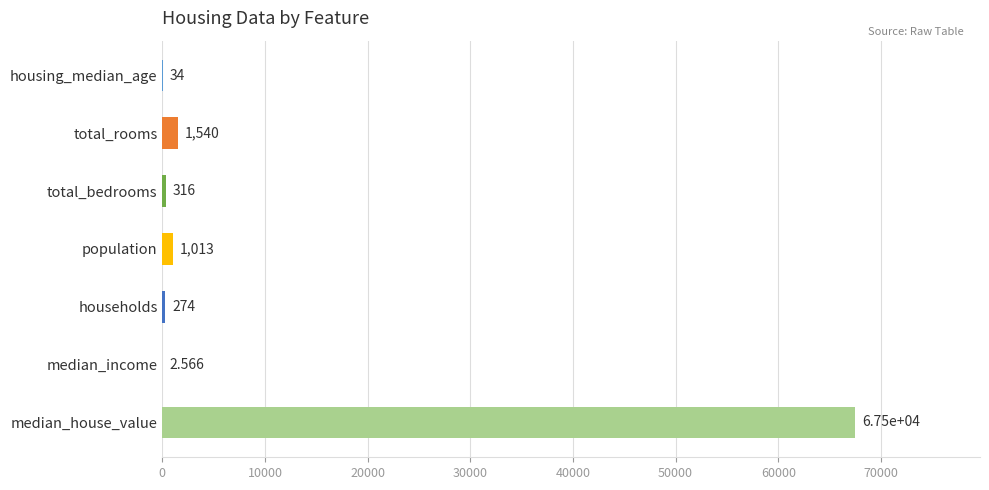

Which has a higher value, median_house_value or total_rooms?

median_house_value